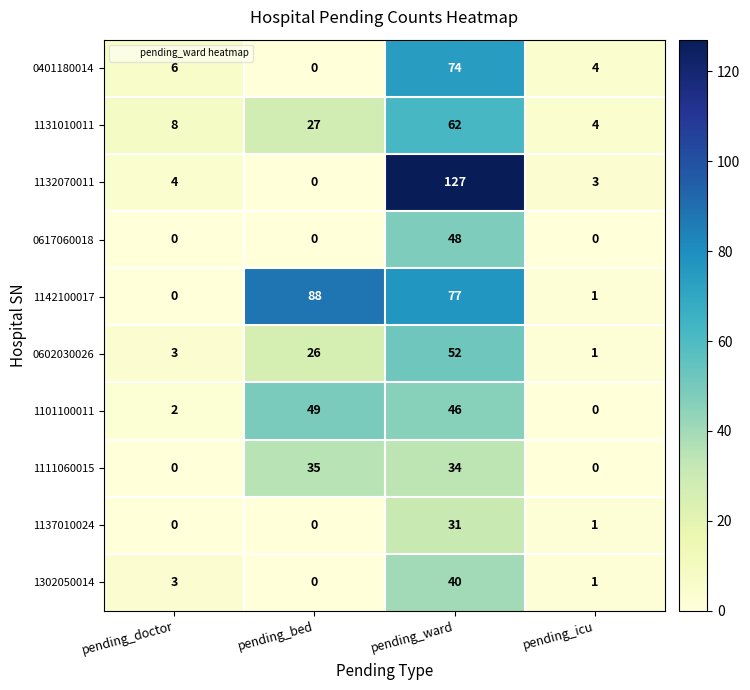

Which series has the largest total across all categories?

1142100017